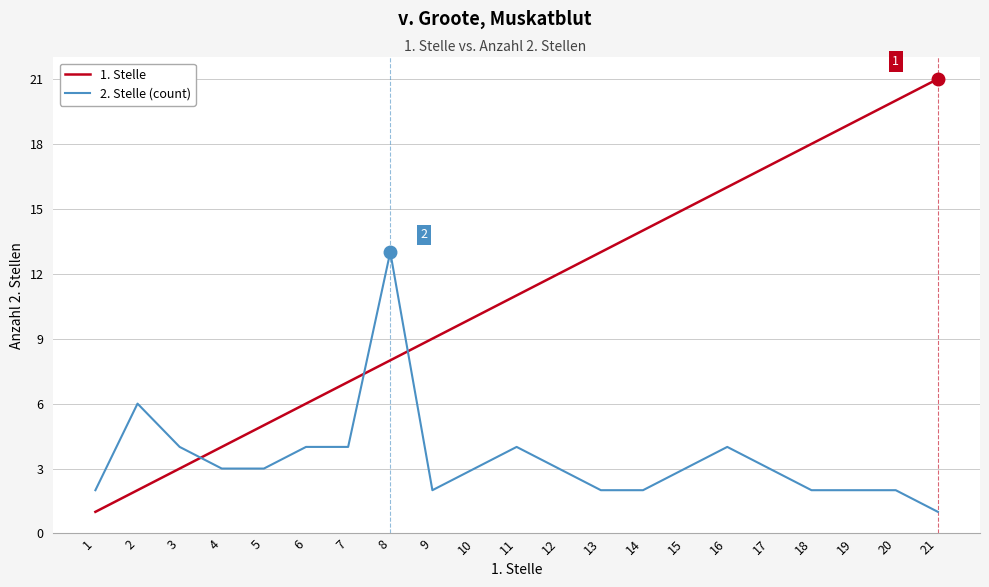

Between 2 and 8, which series saw the biggest shift?

2. Stelle (count)